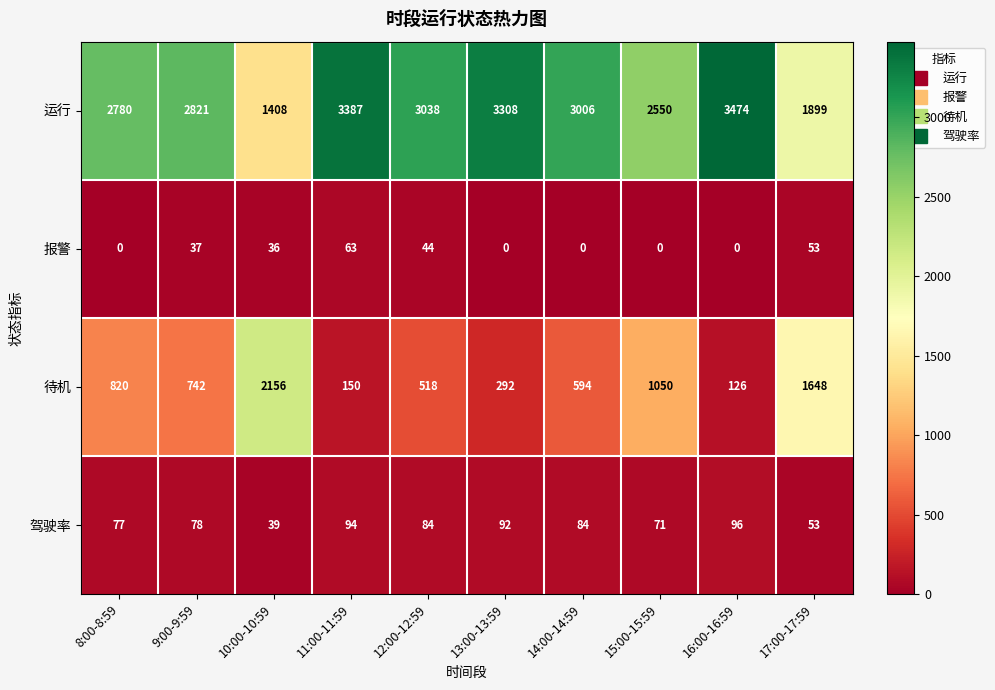

What is the minimum value for 驾驶率?

39